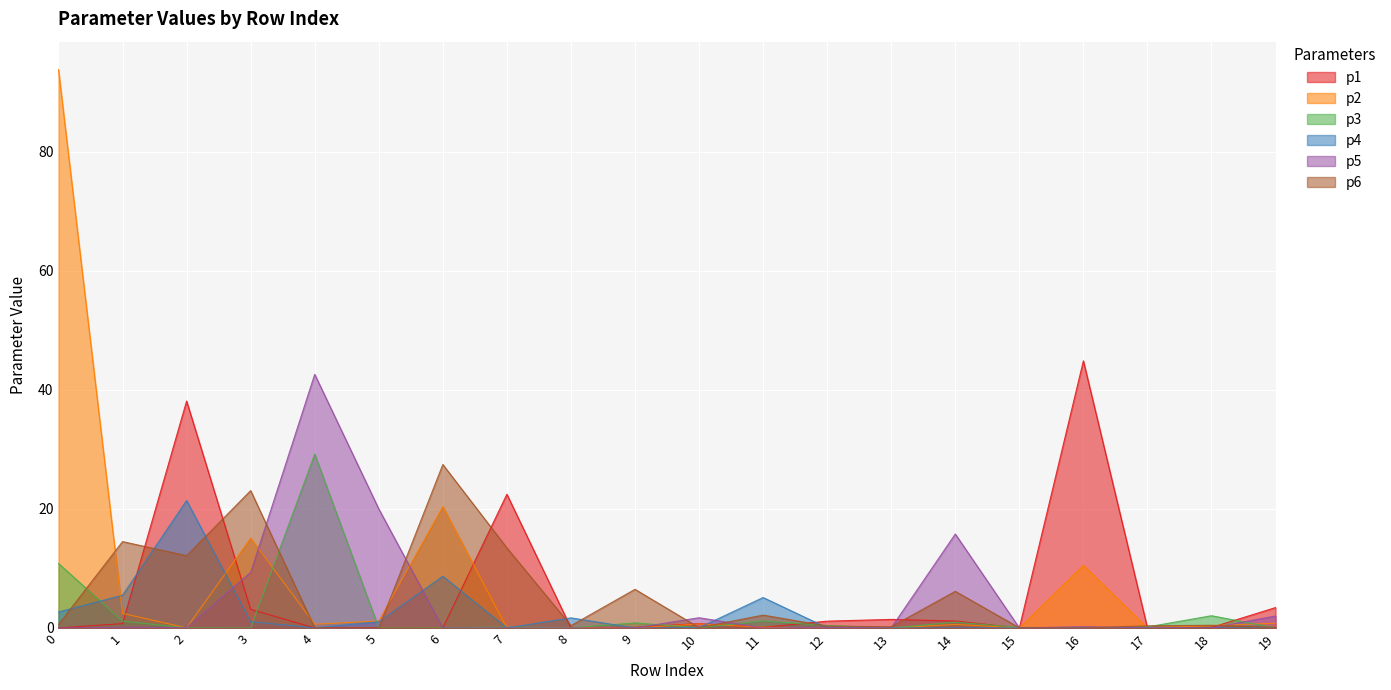

At which label is p4 closest to 10?

6